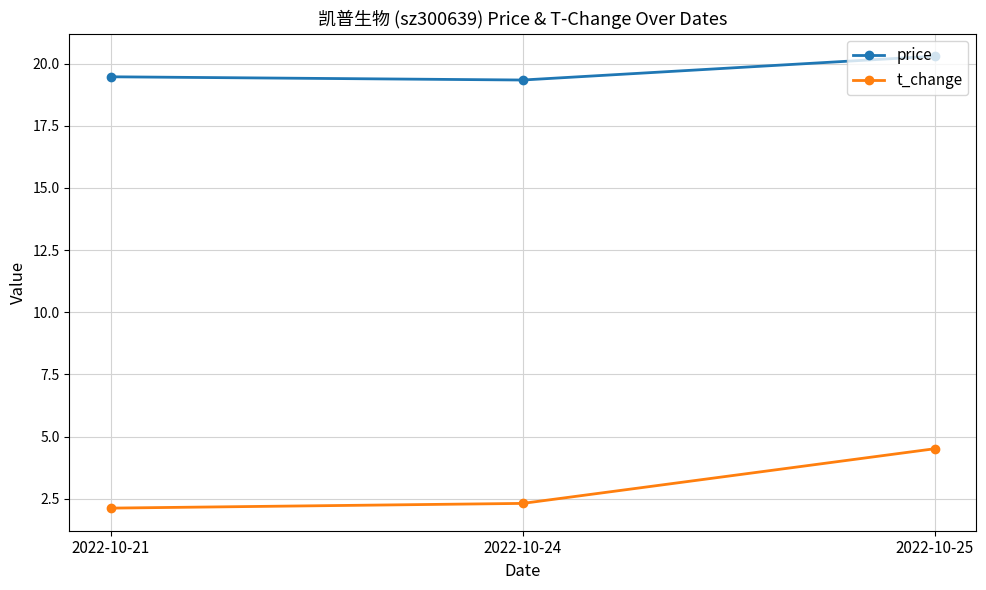

What is the difference between the second highest and minimum values in the t_change series?

0.2